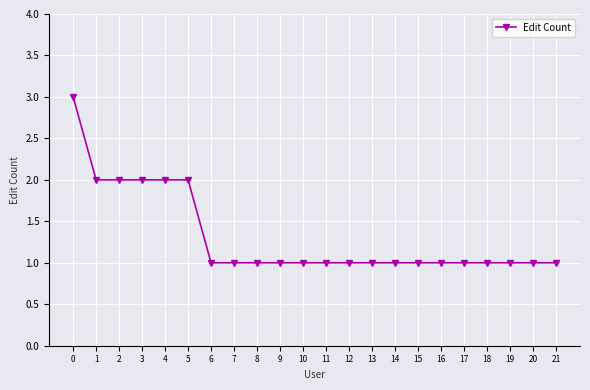

The value at 18 is 2. True or false?

False